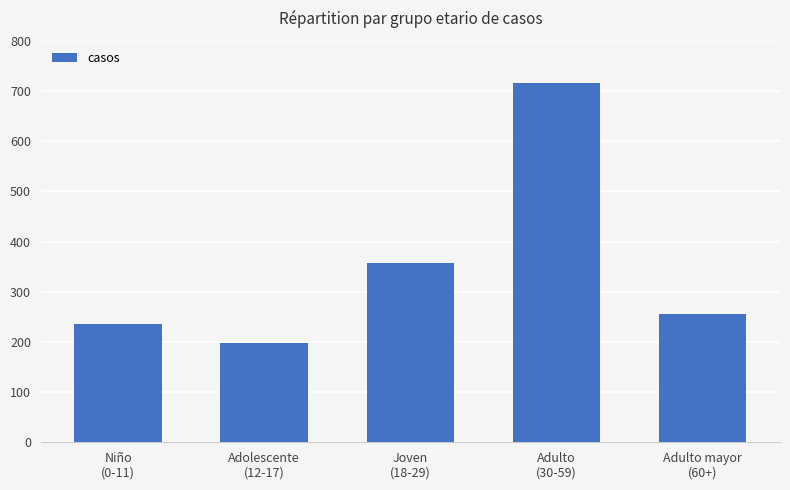

Is it true that the value at Adulto
(30-59) is 990?

False